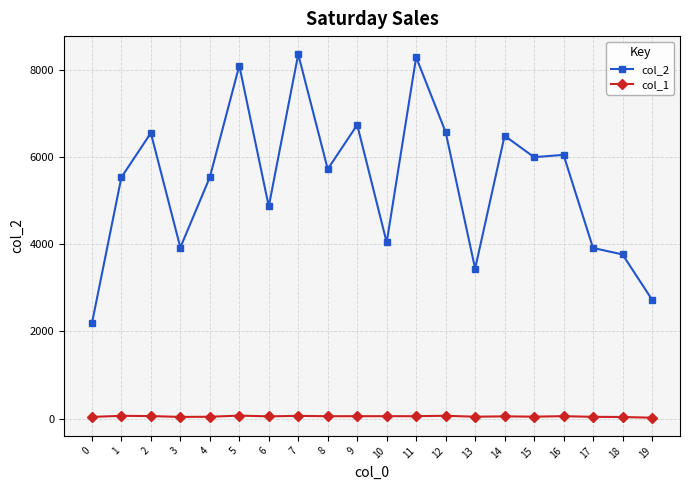

True or false: col_1 and col_2 intersect in this chart.

False